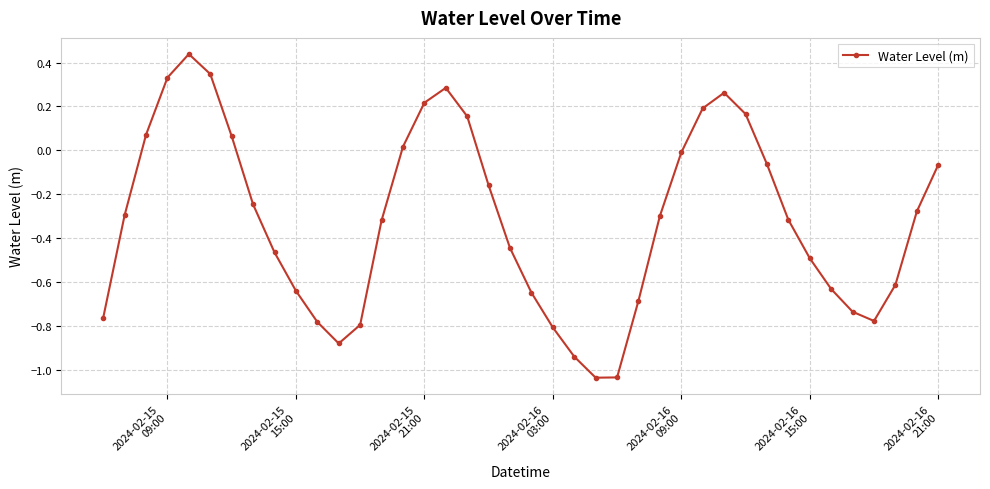

How many values are below 0?

28